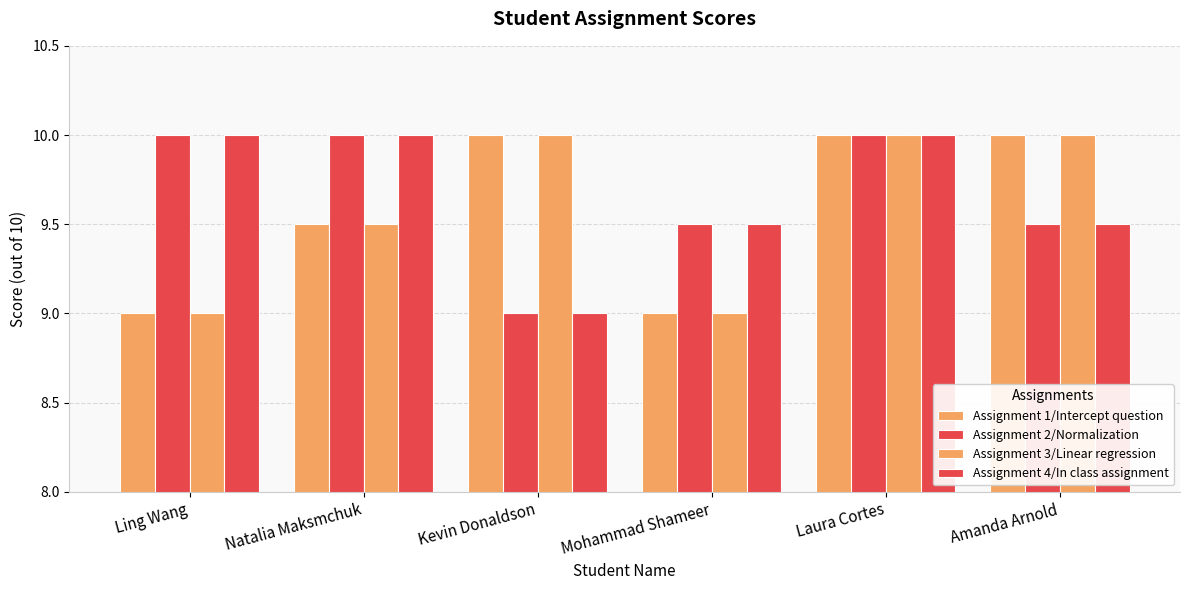

Count the number of data series in this chart.

4